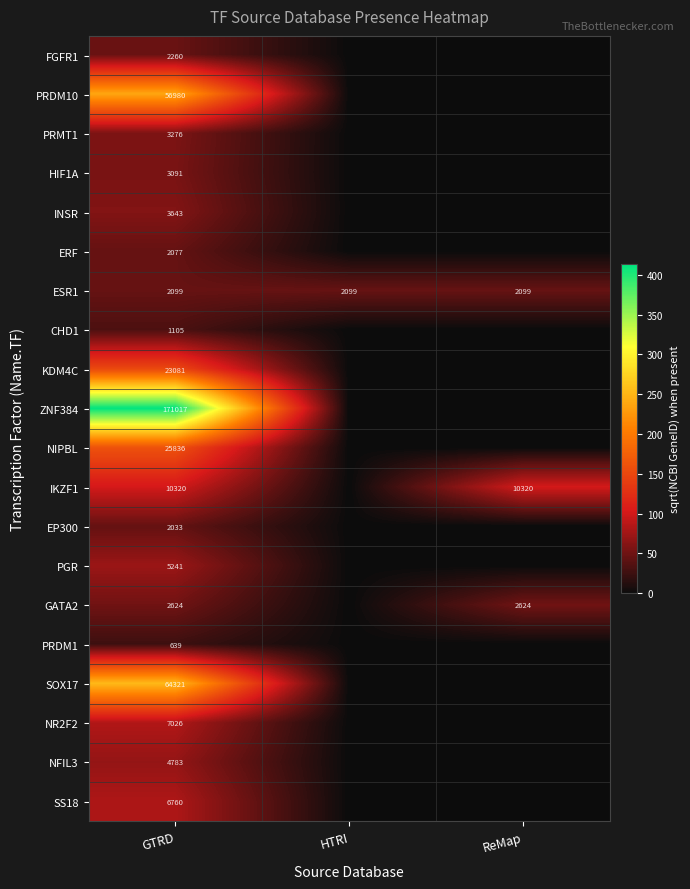

The value of GATA2 at ReMap is 4316. True or false?

False